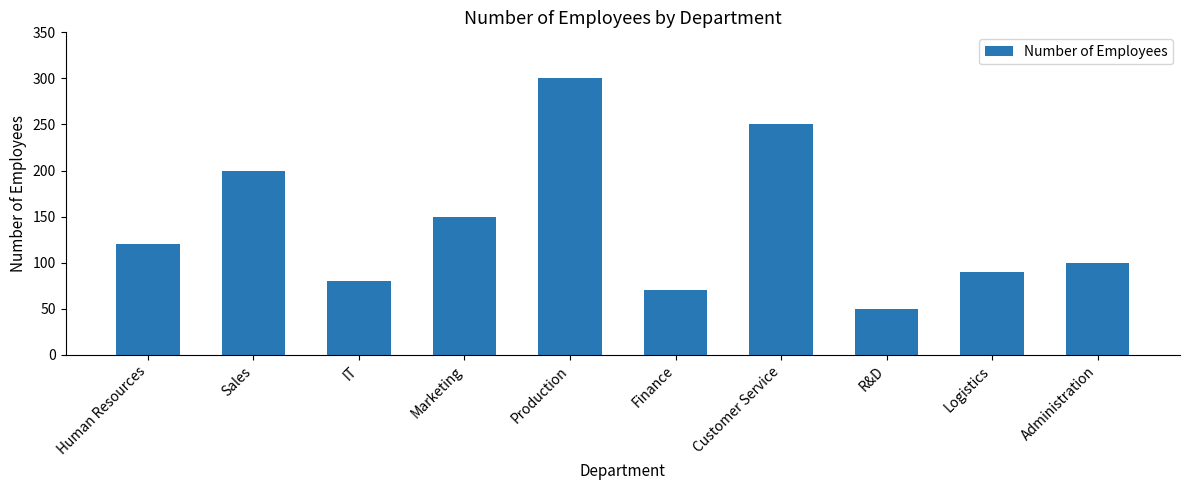

What is the value of the 7th bar from the left?

250